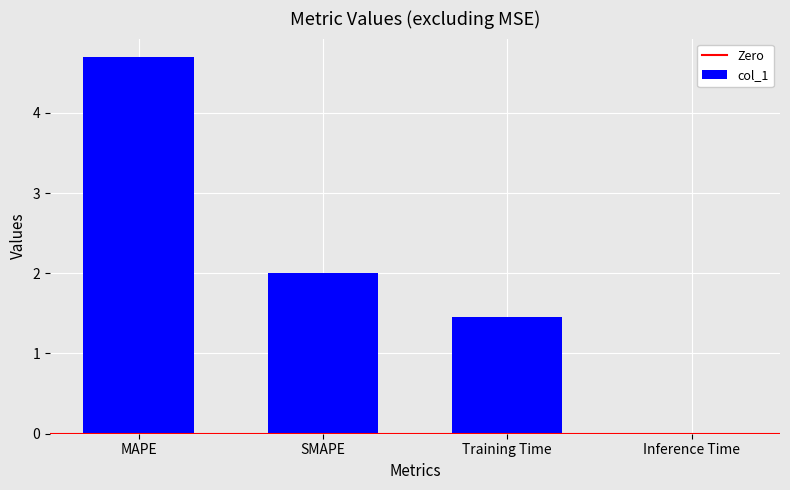

What is the greatest value displayed?

4.7